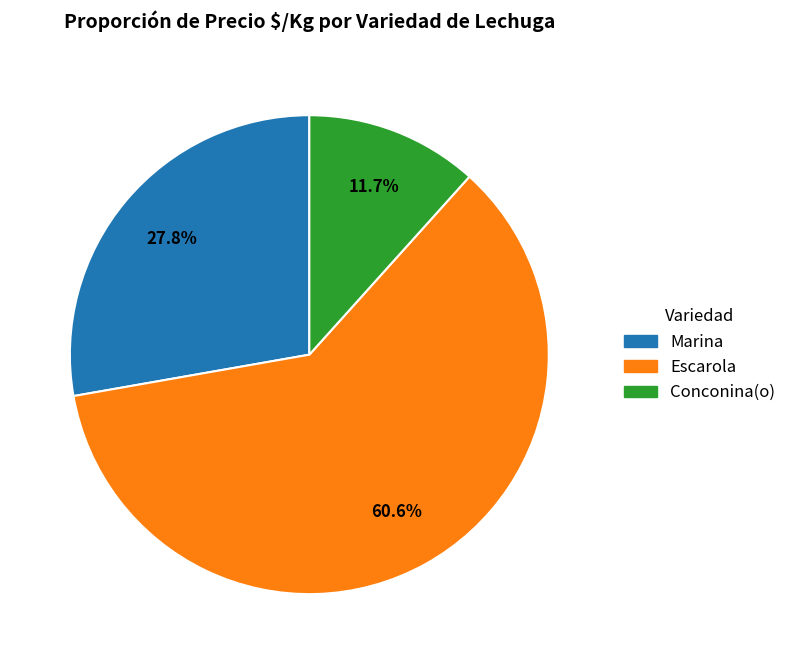

Count the number of slices in the pie.

3